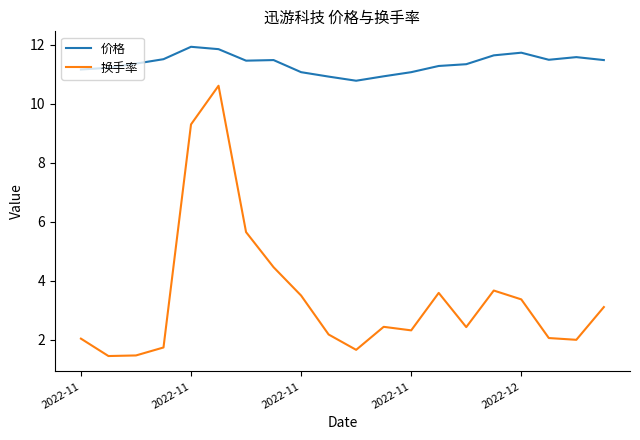

True or false: 价格 has more than 2 interior local peaks.

True